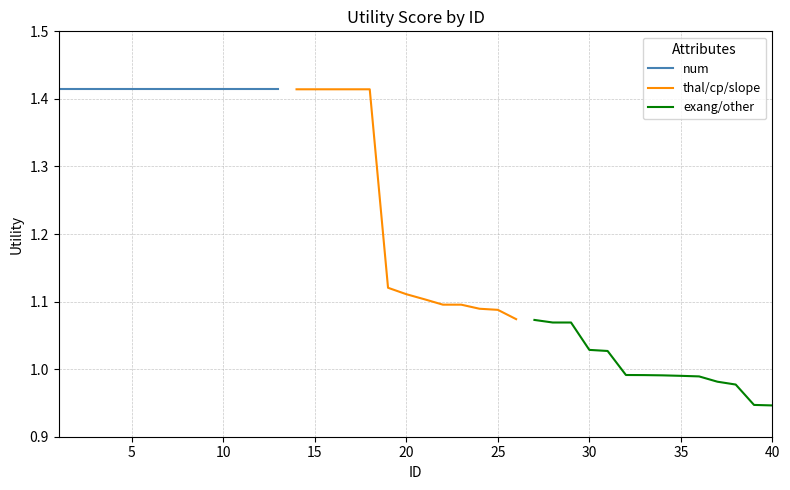

What is the smallest value displayed?

0.9